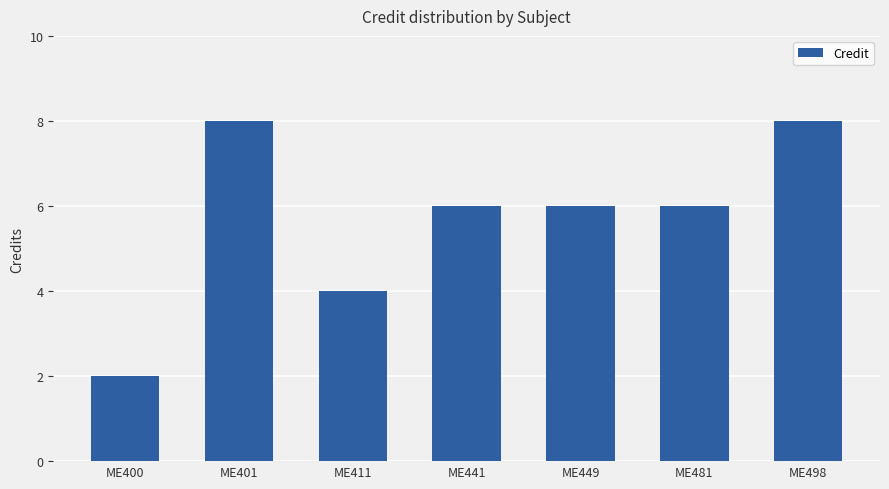

True or false: the data shows 4 at ME411.

True